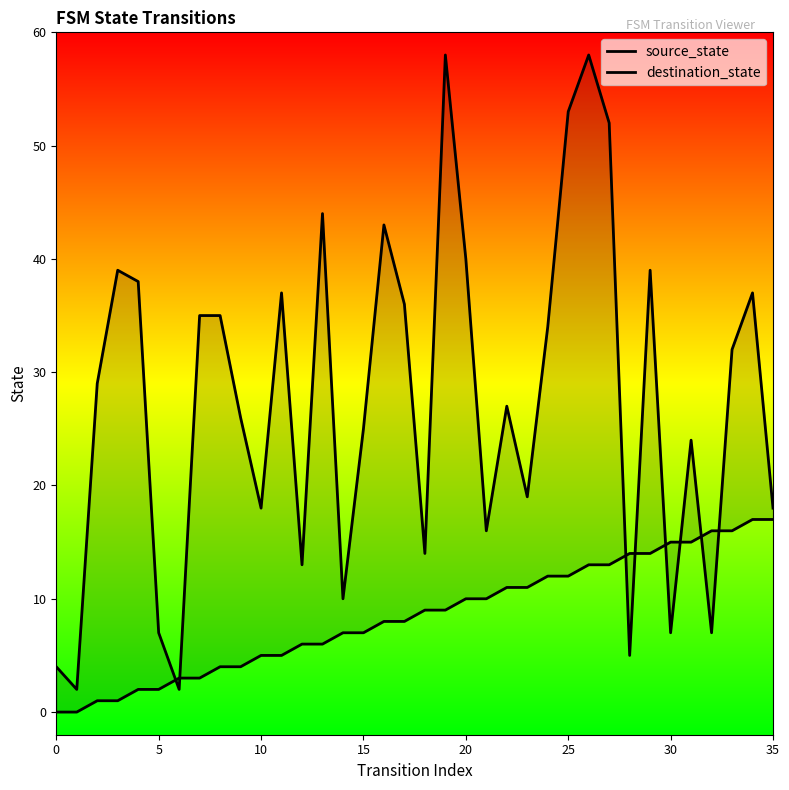

What is the difference between the second highest and second lowest values in the destination_state series?

56